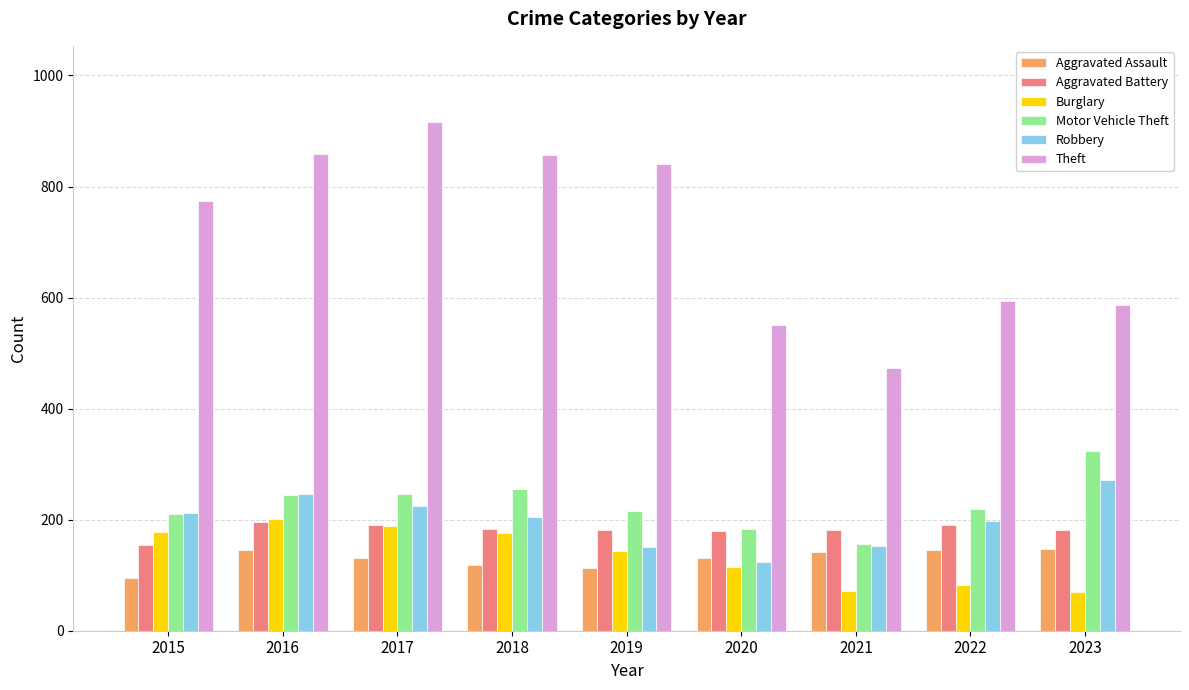

How many categories are shown in the chart?

9